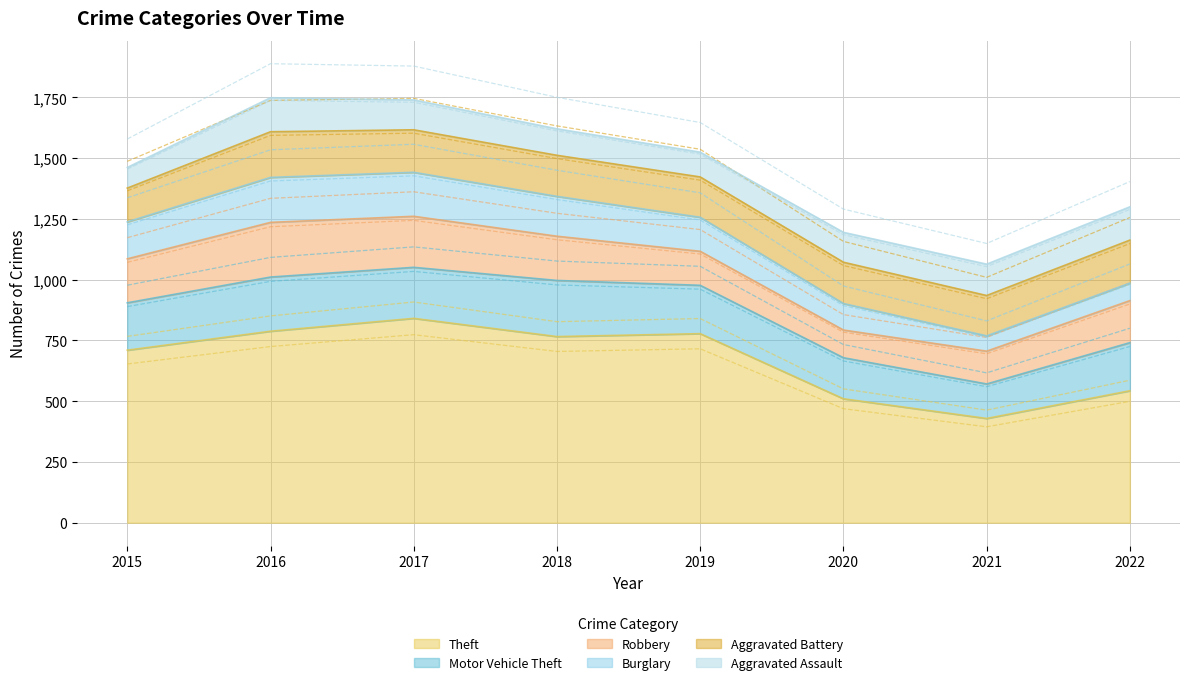

What is the spread (max minus min) of values at 2016?

648